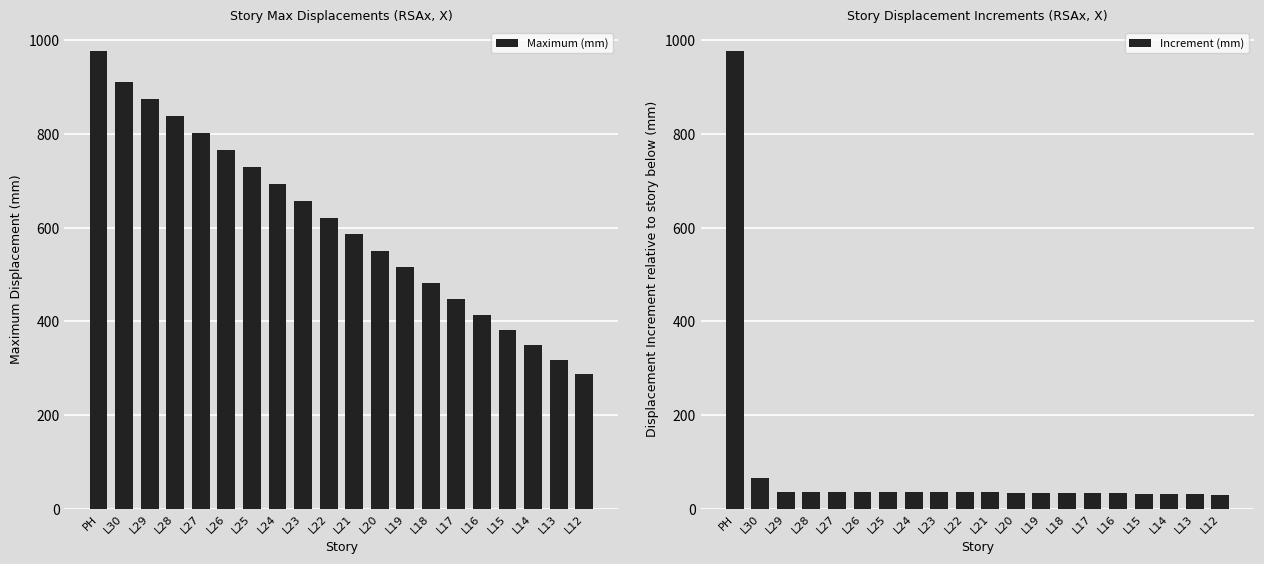

List the series in order of their overall mean, highest first.

Maximum (mm), Increment (mm)